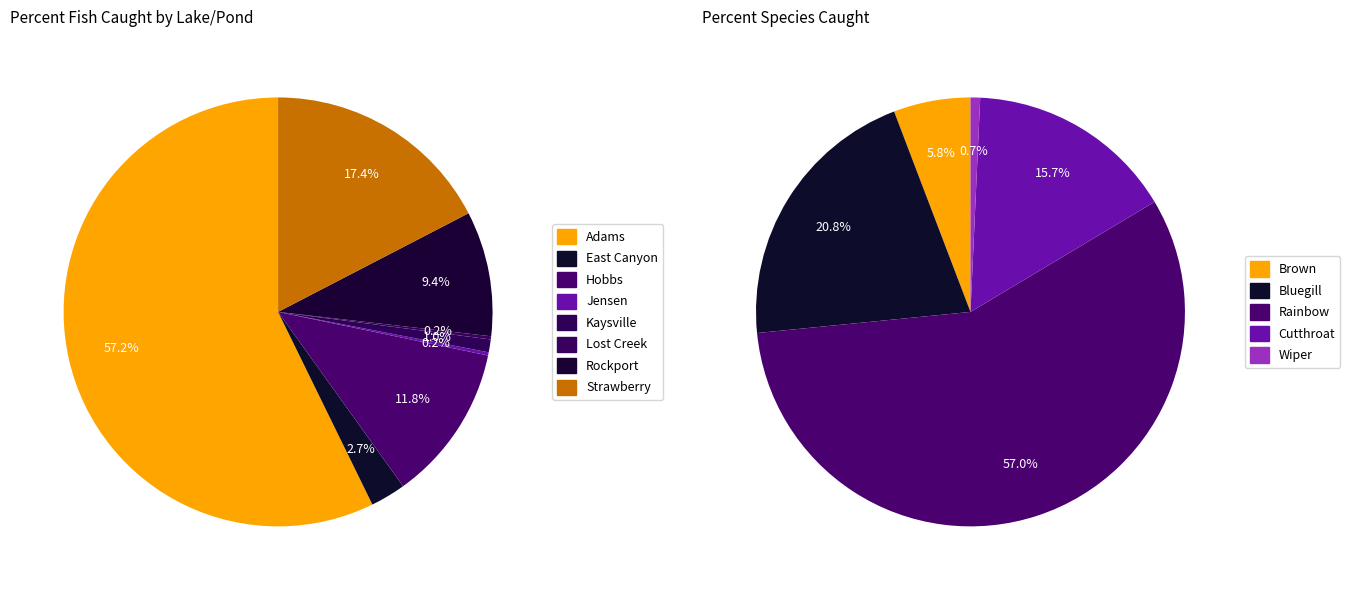

Rank the categories by value from highest to lowest.

Adams, Strawberry, Hobbs, Rockport, East Canyon, Kaysville, Jensen, Lost Creek